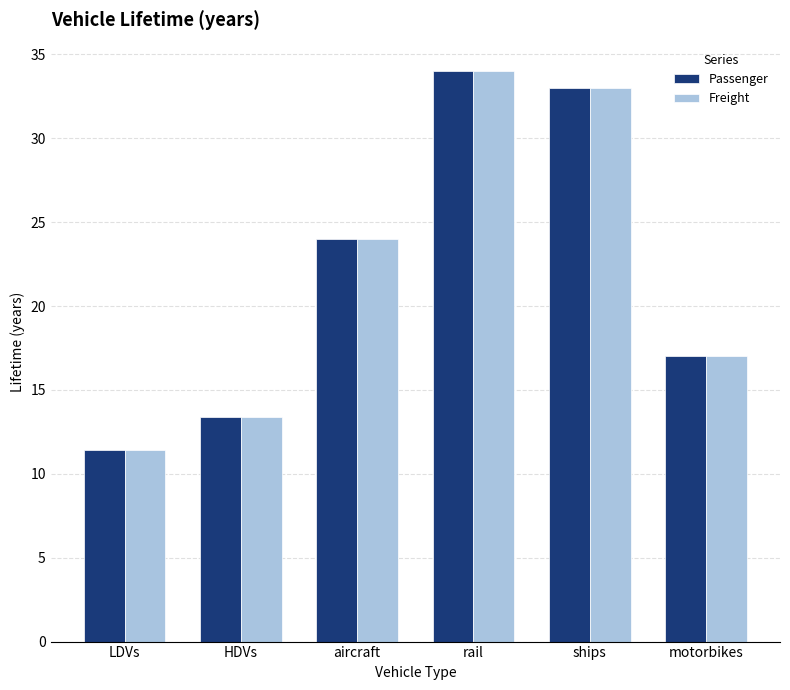

How many data points does each series have?

6